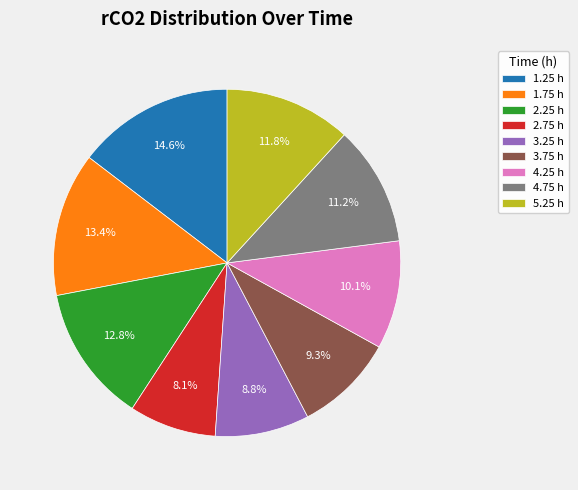

To the nearest percent, what percentage of the pie is 3.75 h?

9%